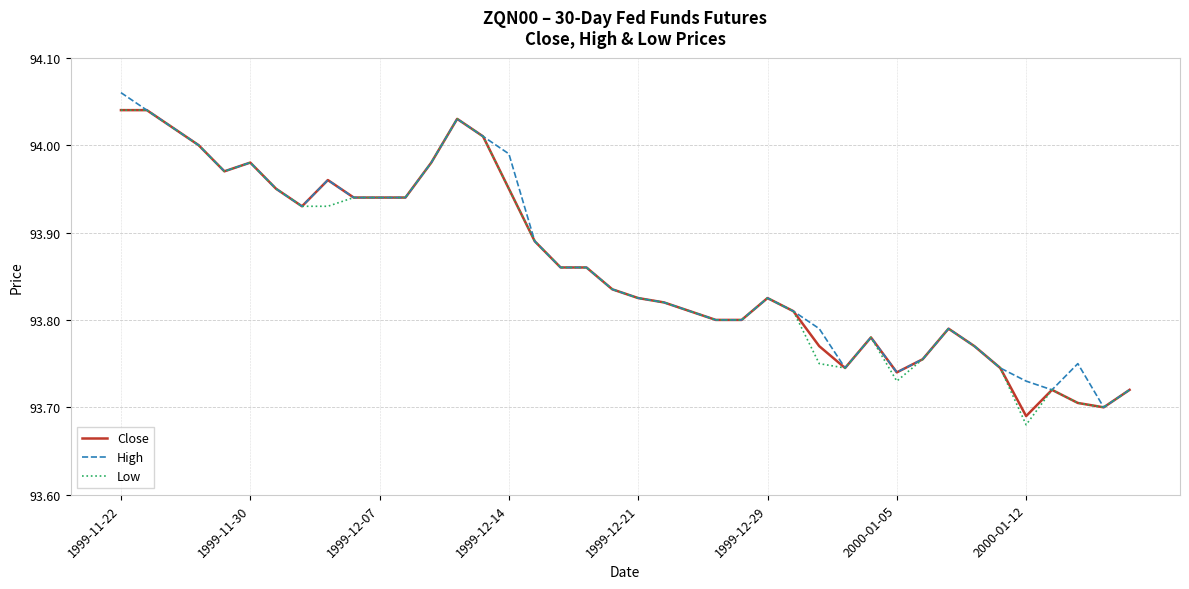

Does the chart have visible grid lines?

Yes